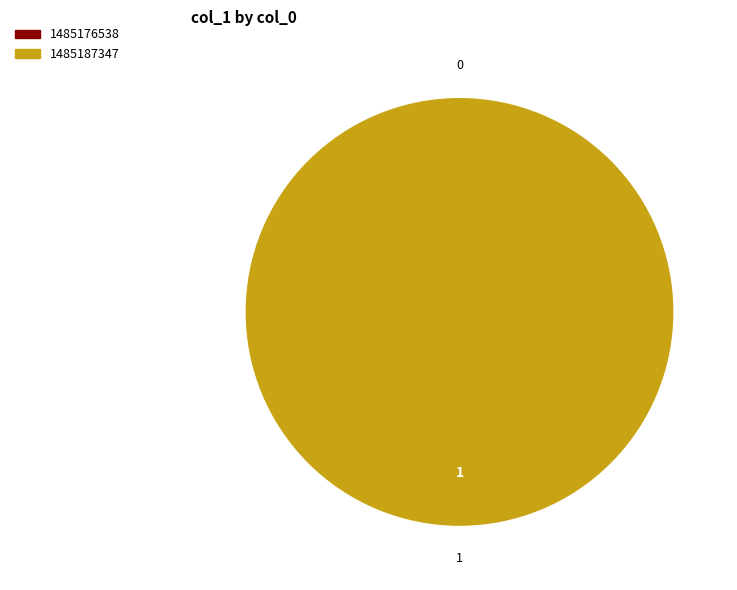

Is 1485187347 the majority of the pie?

Yes